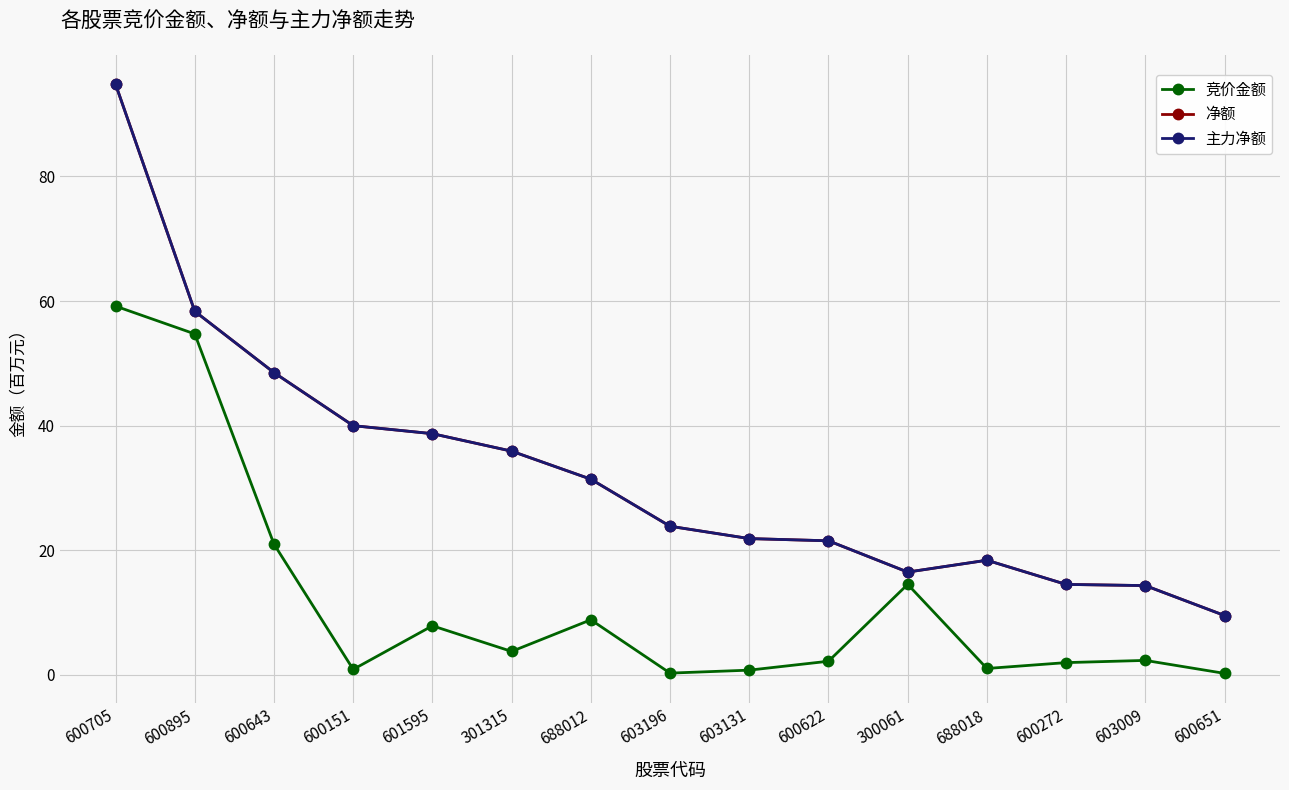

How many lines are shown in the chart?

3